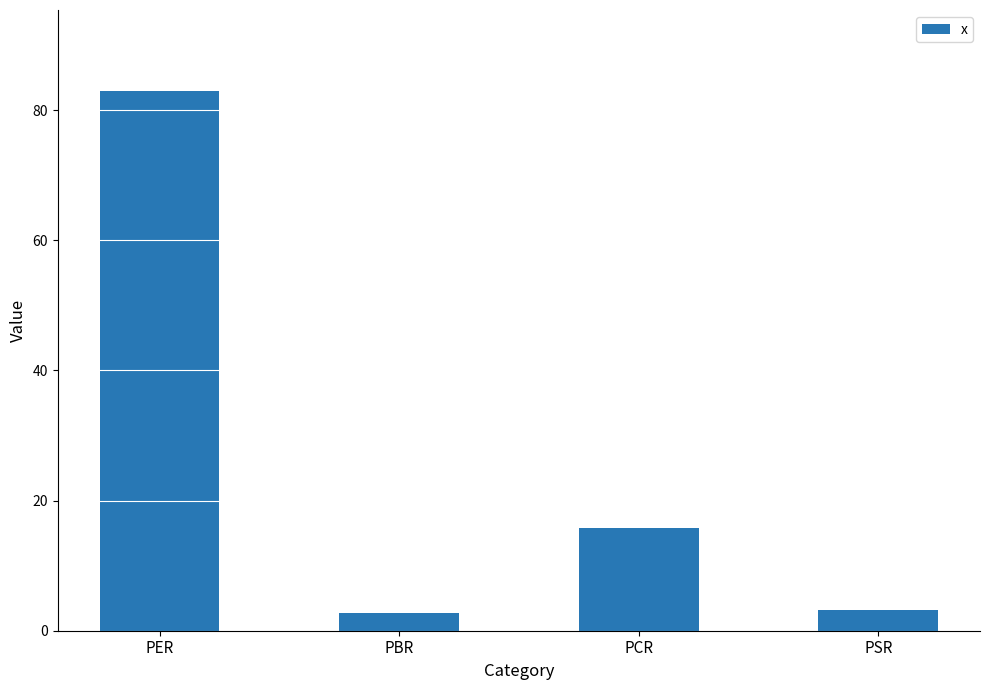

What is the approximate value at PBR?

2.7